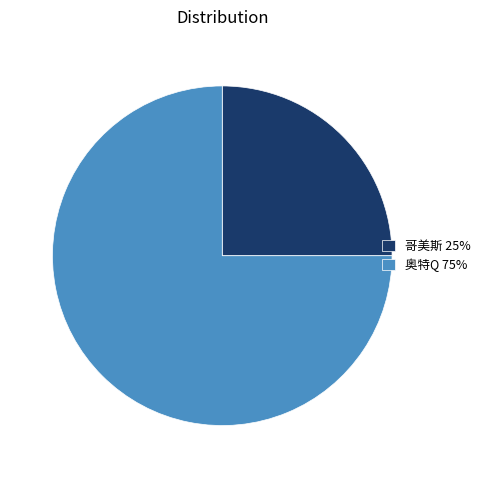

What is the majority slice?

奥特Q